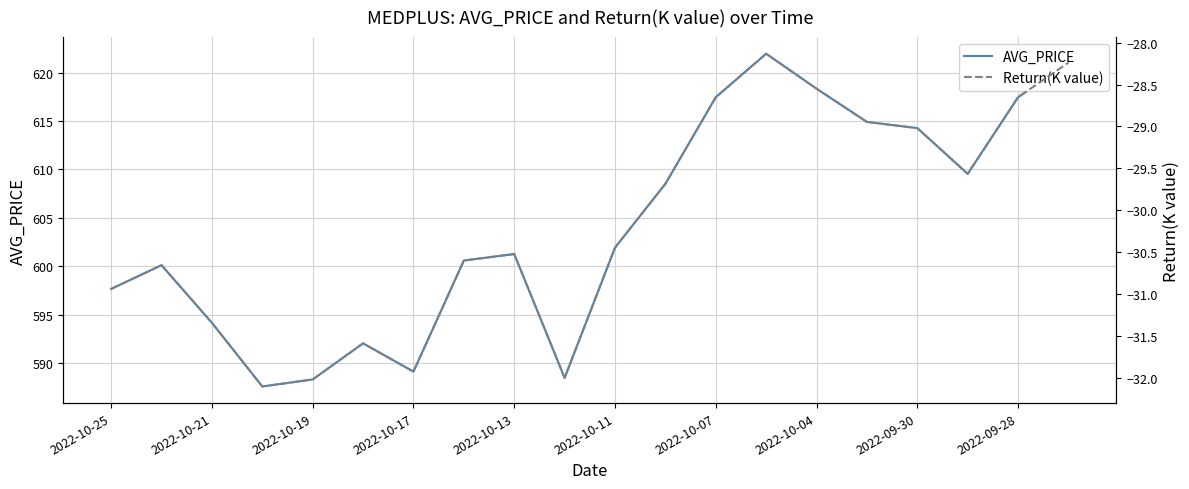

Where does the AVG_PRICE series first go above 601?

2022-10-13